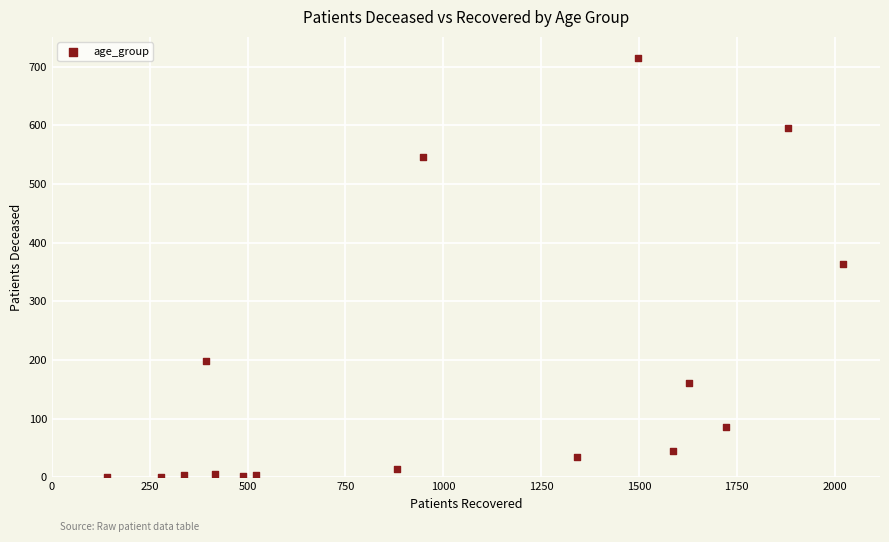

What is the range of X values (max minus min)?

1881